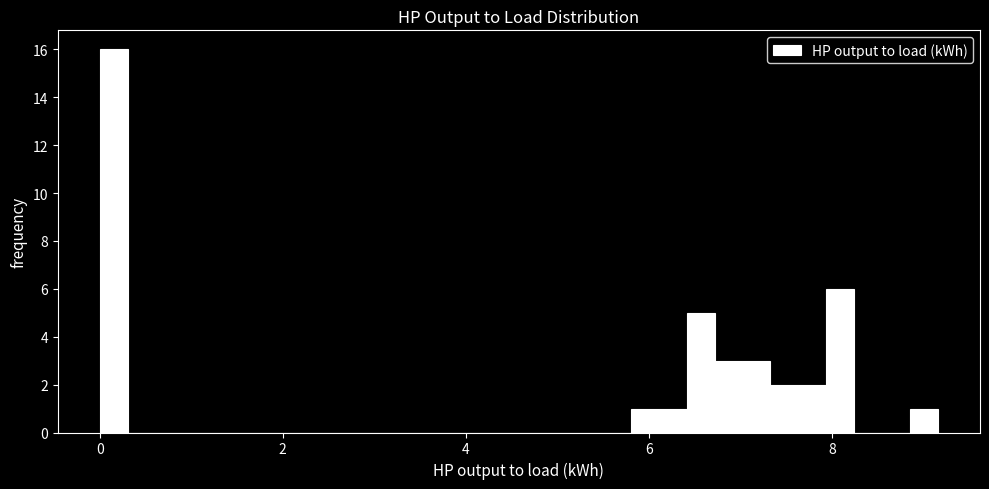

Around what value on the x-axis is the tallest bar? Give the approximate position of its centre, as read against the axis.

0.2